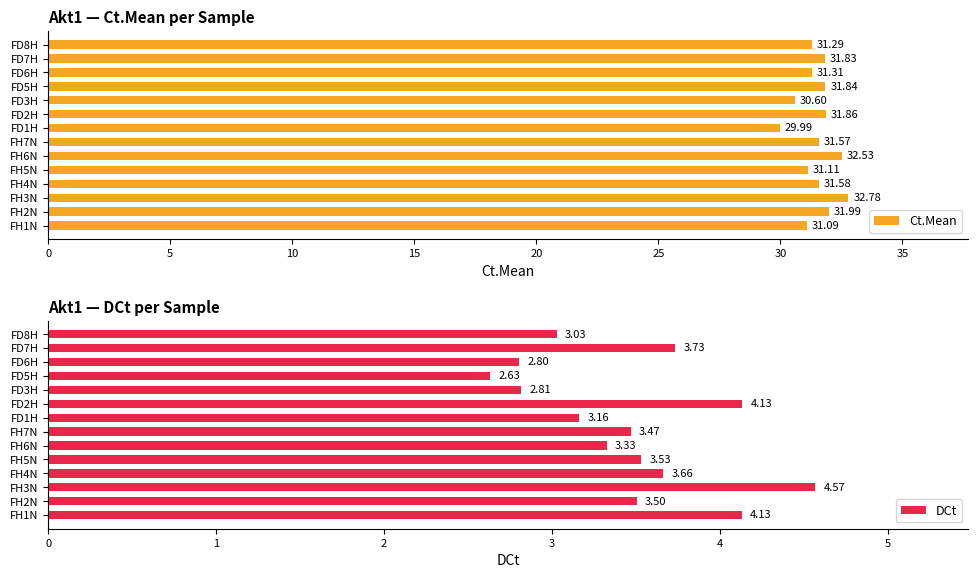

Which series changed the most between 10 and 20?

Ct.Mean